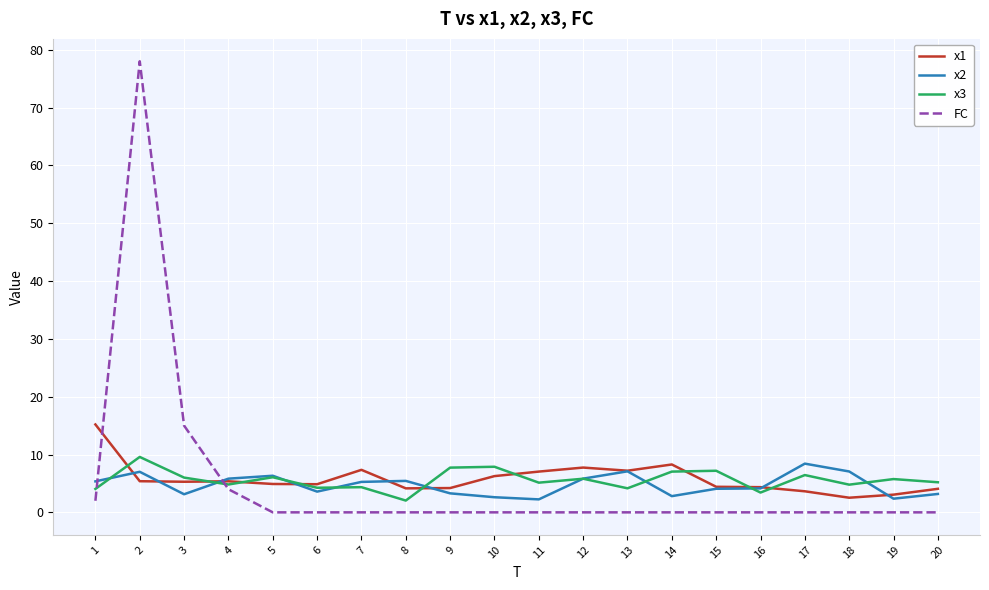

At which category is the sum across all series the highest?

2